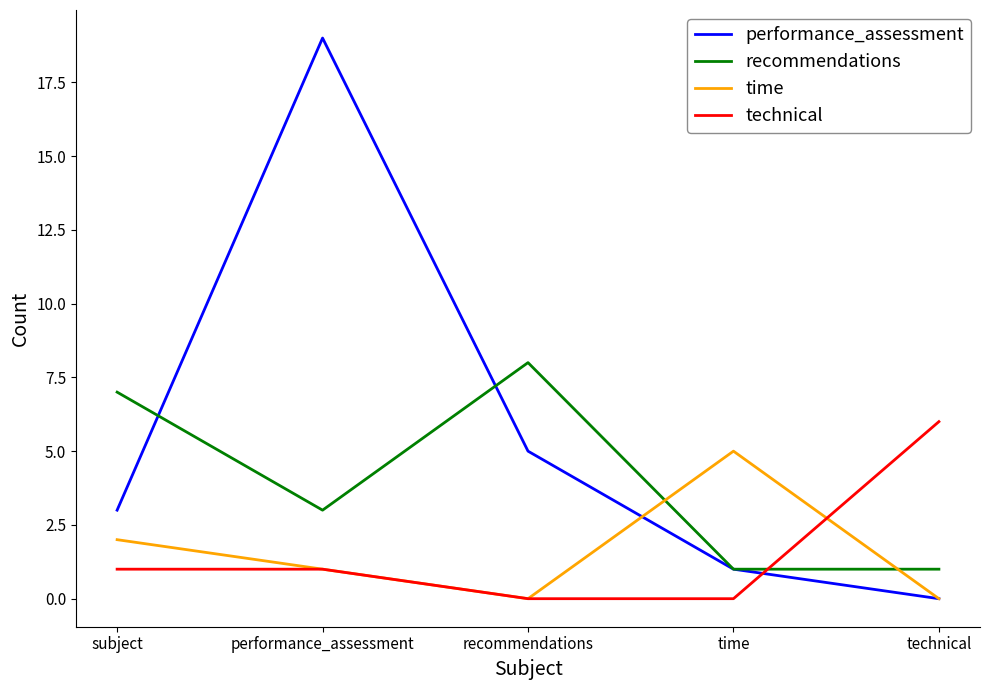

True or false: performance_assessment has a value of -7 at technical.

False